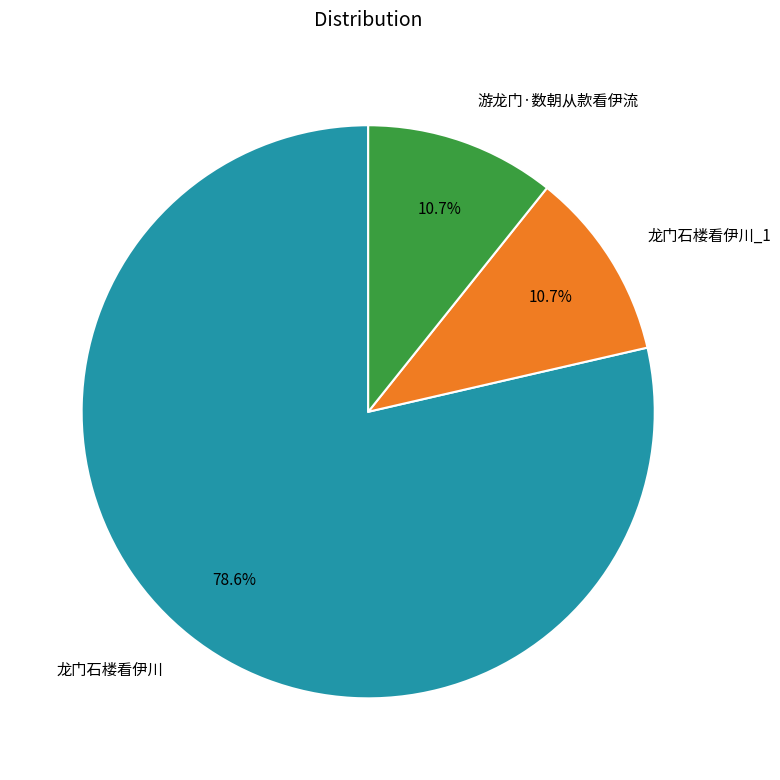

What percentage is the 游龙门·数朝从款看伊流 slice, to the nearest percent?

11%